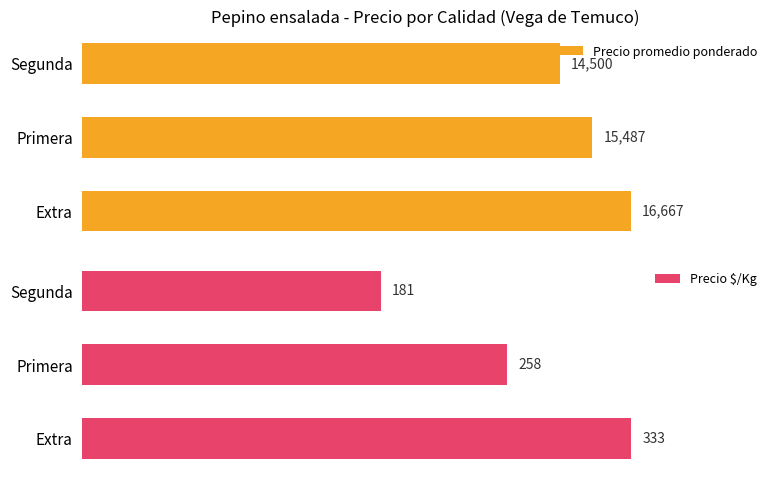

At which label does Precio promedio ponderado reach its peak?

Extra